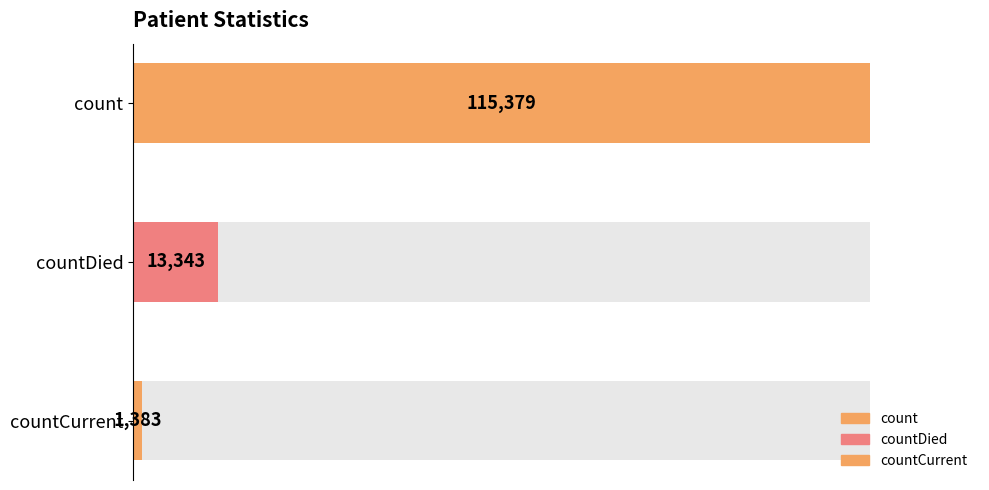

True or false: the data shows 5440 at countDied.

False